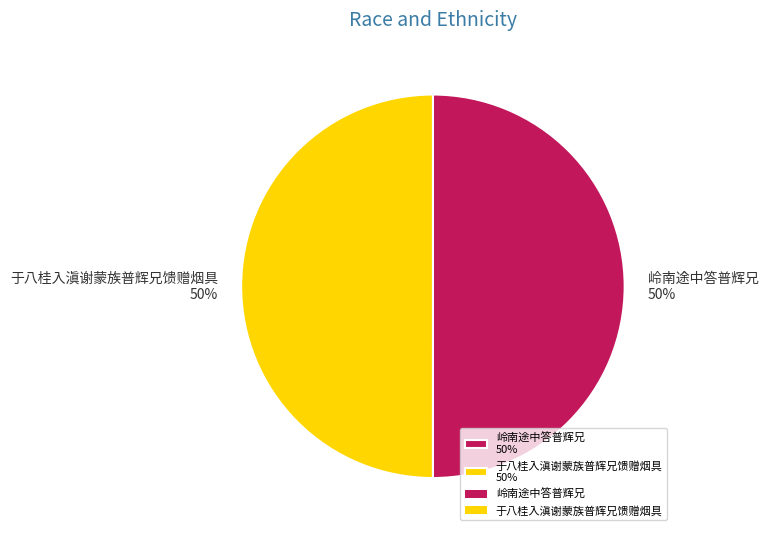

Is the sum of 于八桂入滇谢蒙族普辉兄馈赠烟具 50% and 岭南途中答普辉兄 50% greater than half?

Yes